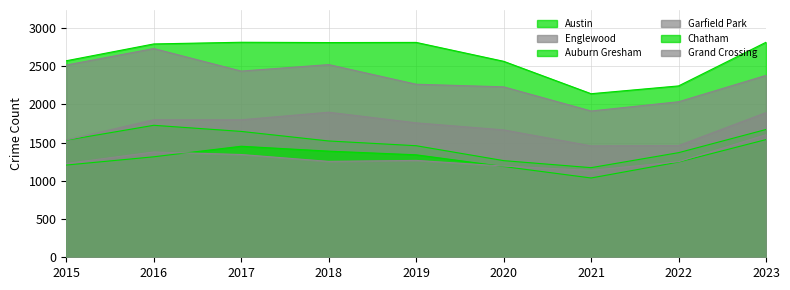

What is the average value of the Grand Crossing series?

1295